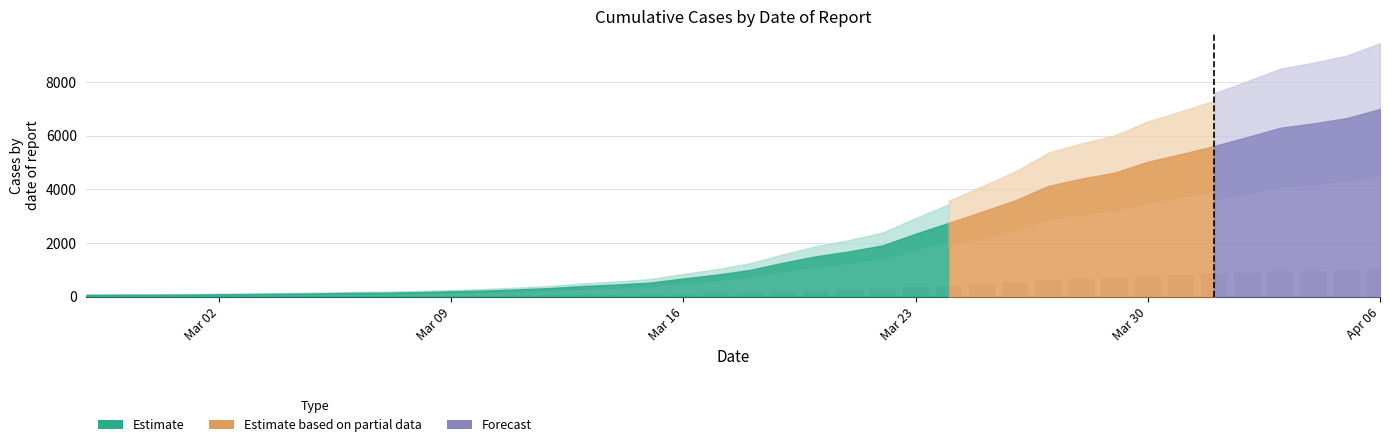

List the labels in order of value, smallest first.

2020-02-27, 2020-02-28, 2020-02-29, 2020-03-01, 2020-03-02, 2020-03-03, 2020-03-04, 2020-03-05, 2020-03-06, 2020-03-07, 2020-03-08, 2020-03-09, 2020-03-10, 2020-03-11, 2020-03-12, 2020-03-13, 2020-03-14, 2020-03-15, 2020-03-16, 2020-03-17, 2020-03-18, 2020-03-19, 2020-03-20, 2020-03-21, 2020-03-22, 2020-03-23, 2020-03-24, 2020-03-25, 2020-03-26, 2020-03-27, 2020-03-28, 2020-03-29, 2020-03-30, 2020-03-31, 2020-04-01, 2020-04-02, 2020-04-03, 2020-04-04, 2020-04-05, 2020-04-06